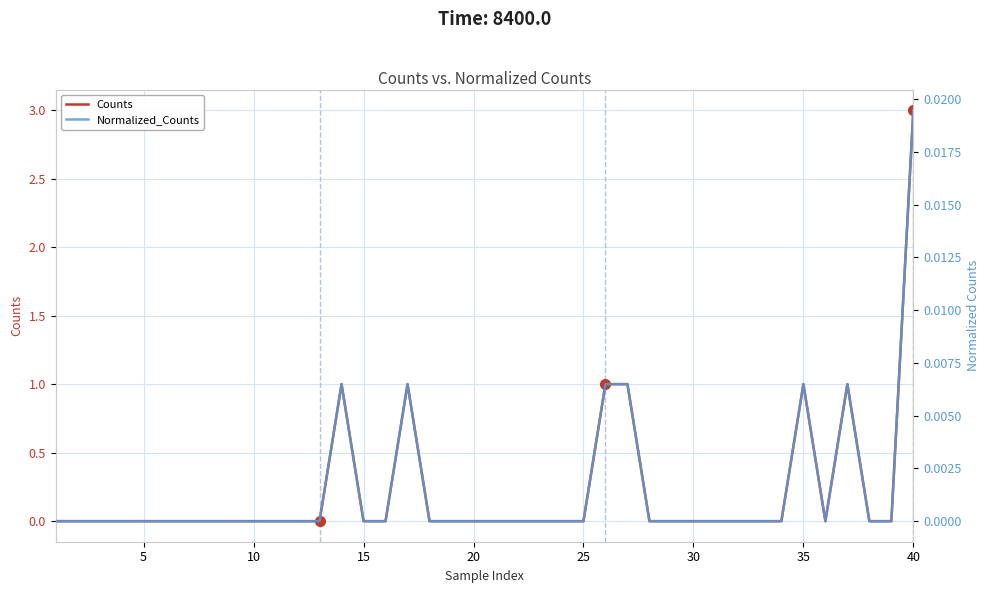

Reading left to right, what are all the values shown in this chart?

Counts: 0.0	0.0	0.0	0.0	0.0	0.0	0.0	0.0	0.0	0.0	0.0	0.0	0.0	1.0	0.0	0.0	1.0	0.0	0.0	0.0	0.0	0.0	0.0	0.0	0.0	1.0	1.0	0.0	0.0	0.0	0.0	0.0	0.0	0.0	1.0	0.0	1.0	0.0	0.0	3.0
Normalized_Counts: 0.0	0.0	0.0	0.0	0.0	0.0	0.0	0.0	0.0	0.0	0.0	0.0	0.0	0.0	0.0	0.0	0.0	0.0	0.0	0.0	0.0	0.0	0.0	0.0	0.0	0.0	0.0	0.0	0.0	0.0	0.0	0.0	0.0	0.0	0.0	0.0	0.0	0.0	0.0	0.0